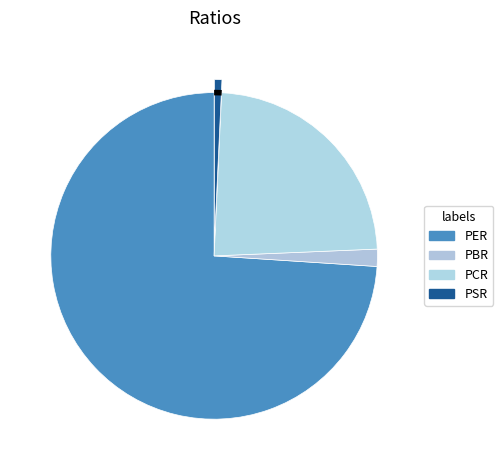

Rank the categories by value from lowest to highest.

PSR, PBR, PCR, PER